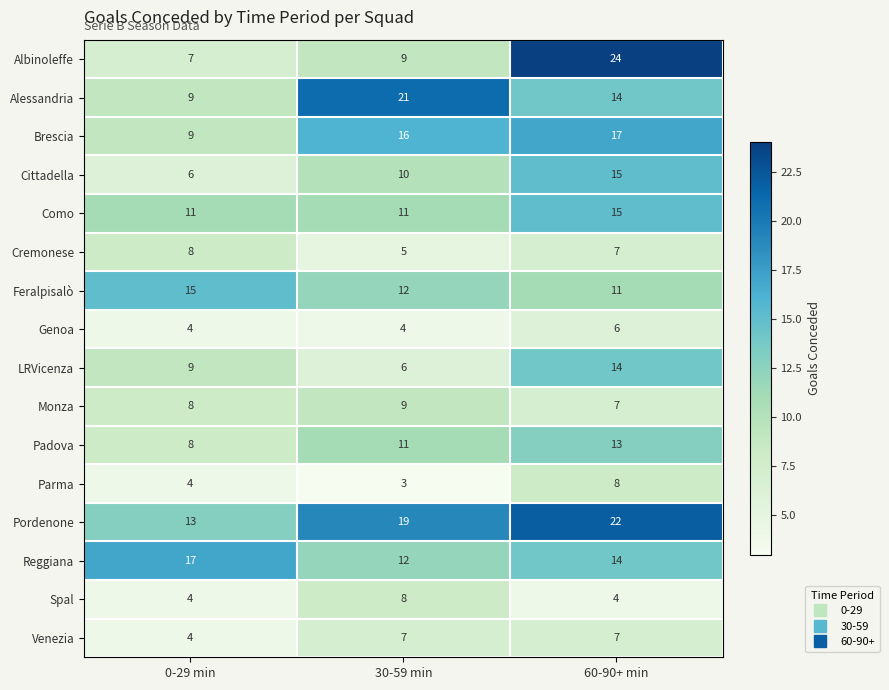

Which series changed the most between 30-59 min and 60-90+ min?

Albinoleffe